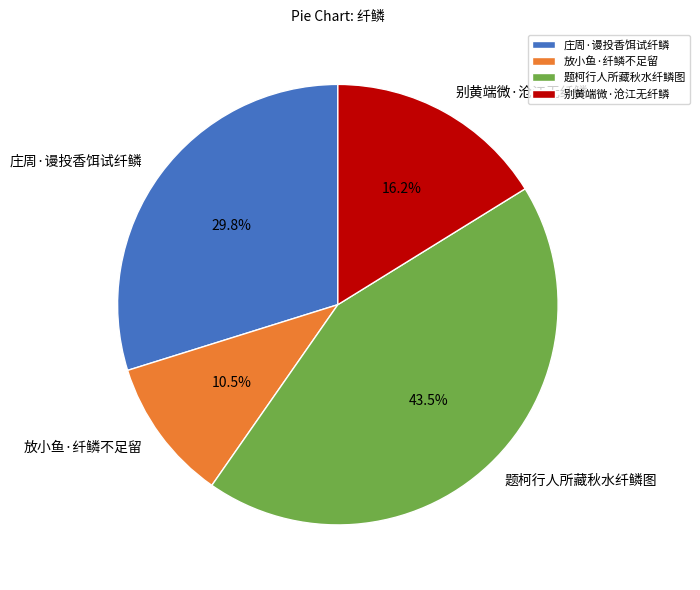

Rank the categories by value from lowest to highest.

放小鱼·纤鳞不足留, 别黄端微·沧江无纤鳞, 庄周·谩投香饵试纤鳞, 题柯行人所藏秋水纤鳞图